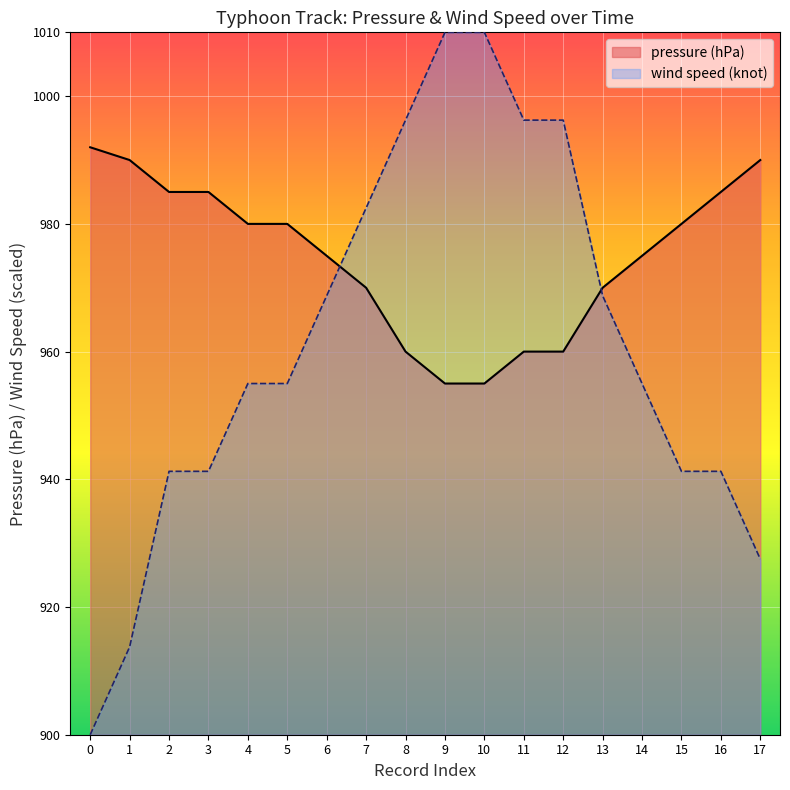

What is the difference between the pressure (hPa) values at 10 and 17?

35.0